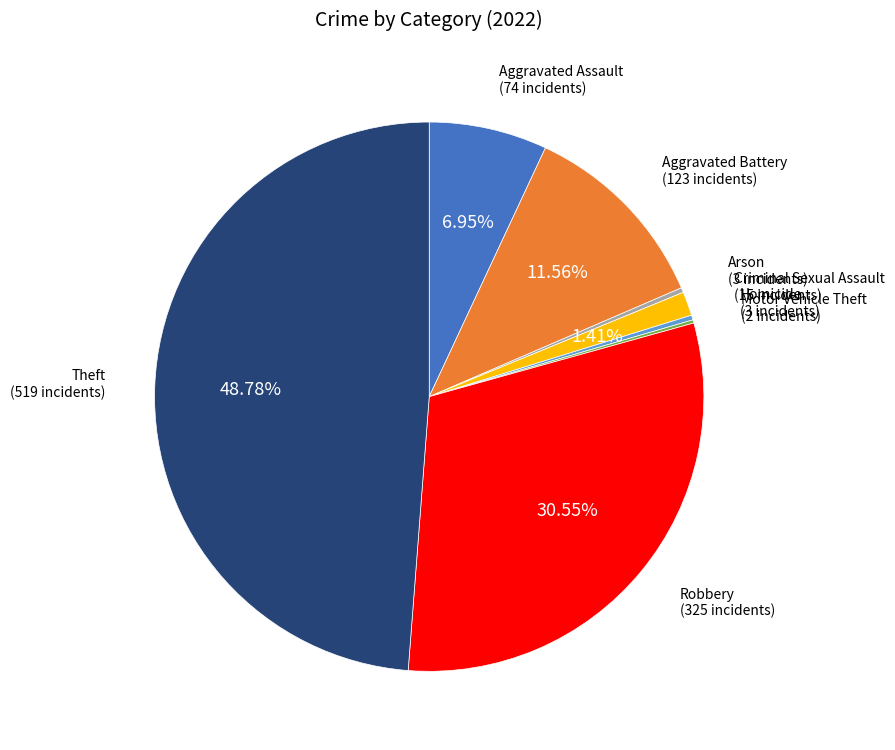

Does any single category account for the majority?

No